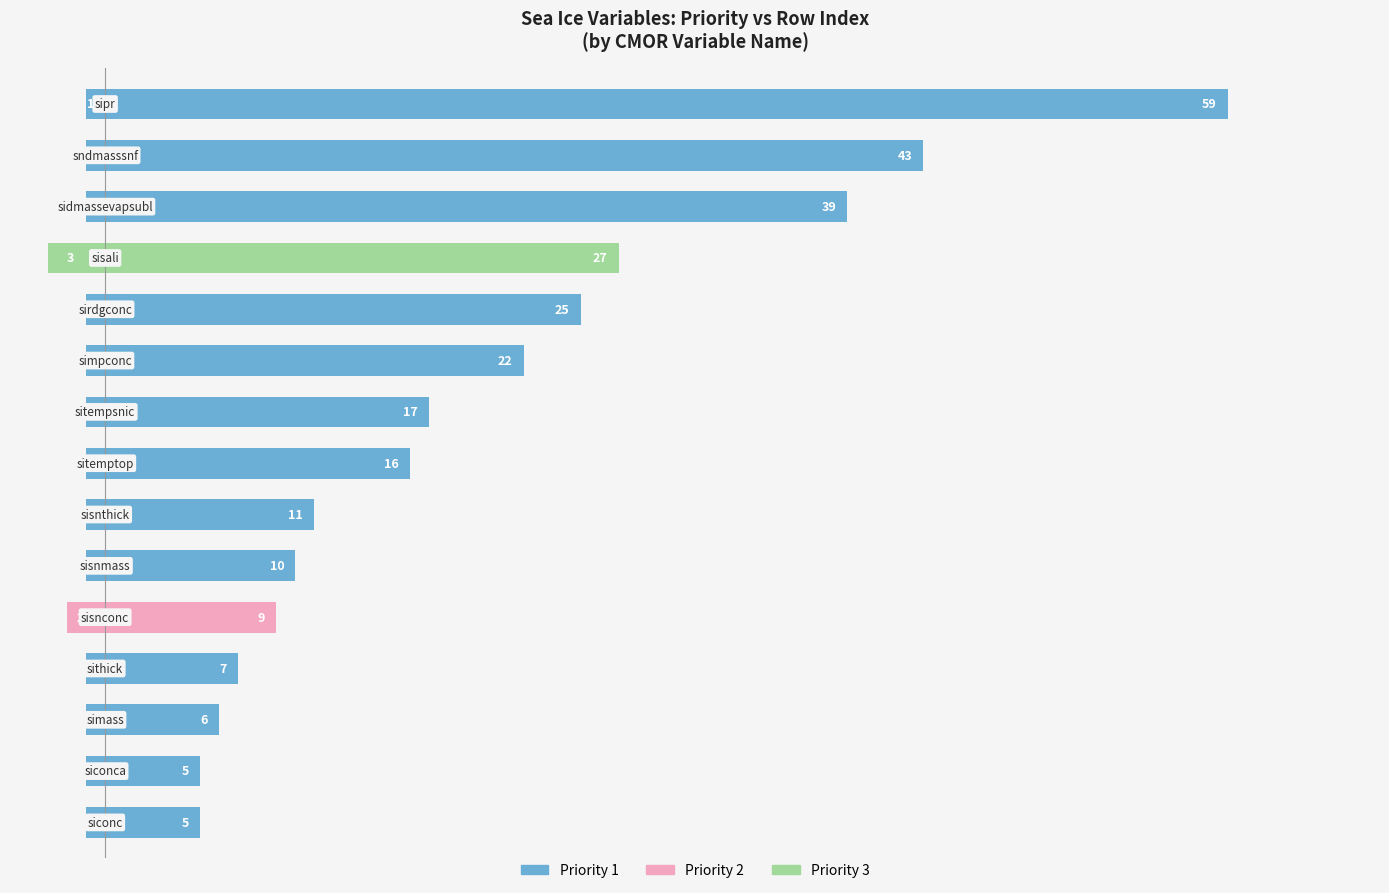

At how many categories does at least one series exceed 48?

1